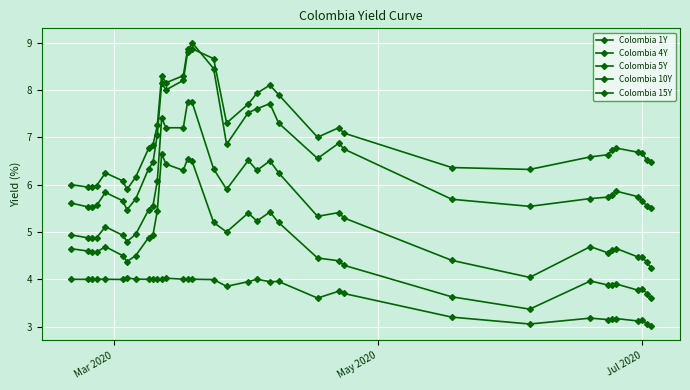

How many categories are shown in the chart?

35